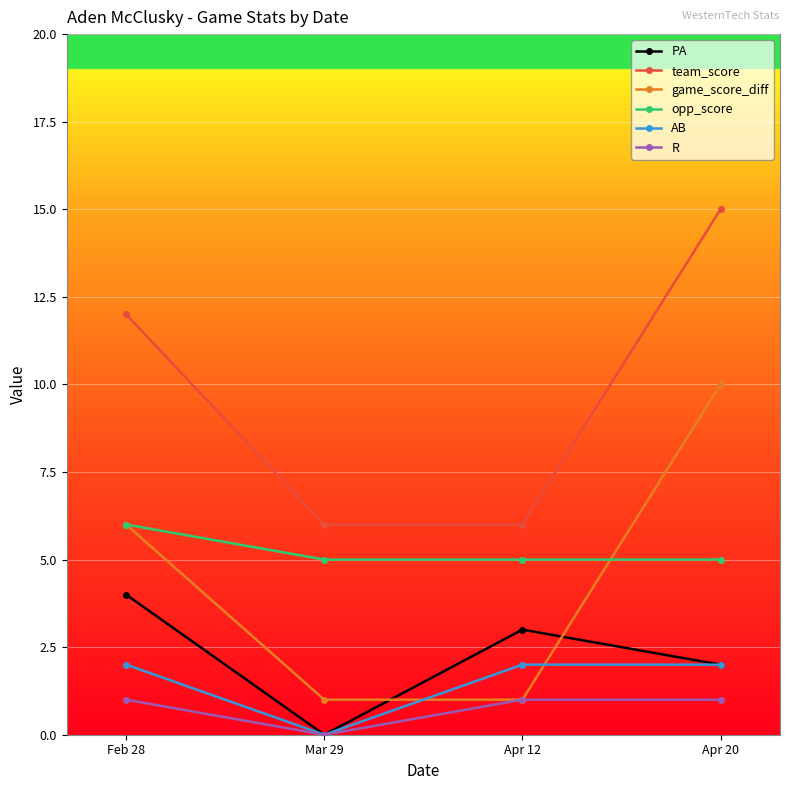

What is the maximum value for opp_score?

6